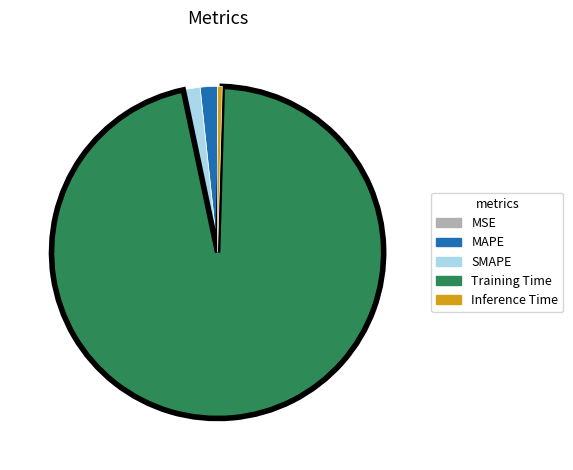

True or false: Inference Time accounts for 0% of the total.

True